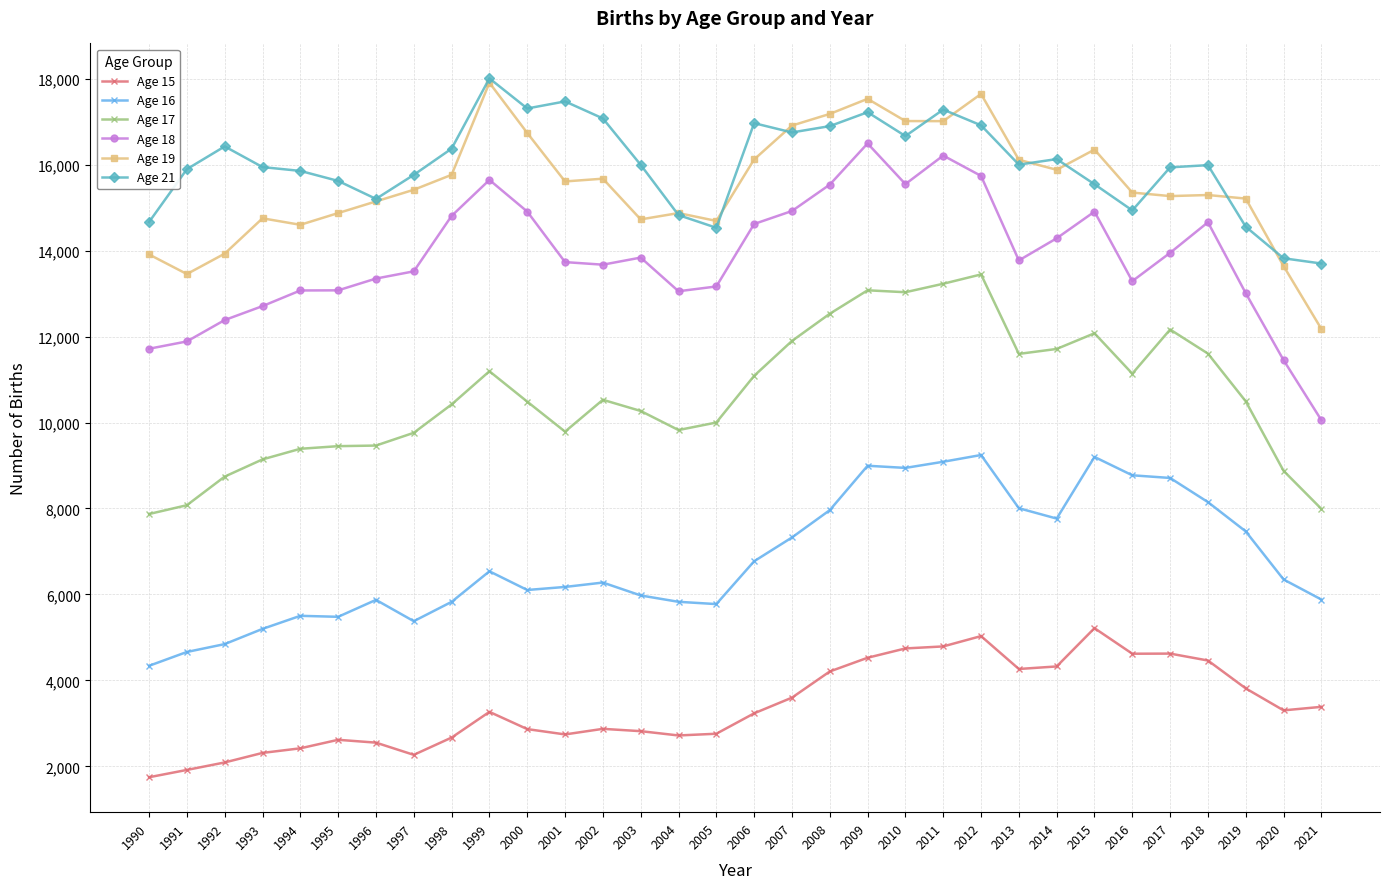

At which category does Age 19 reach its first local valley?

1991